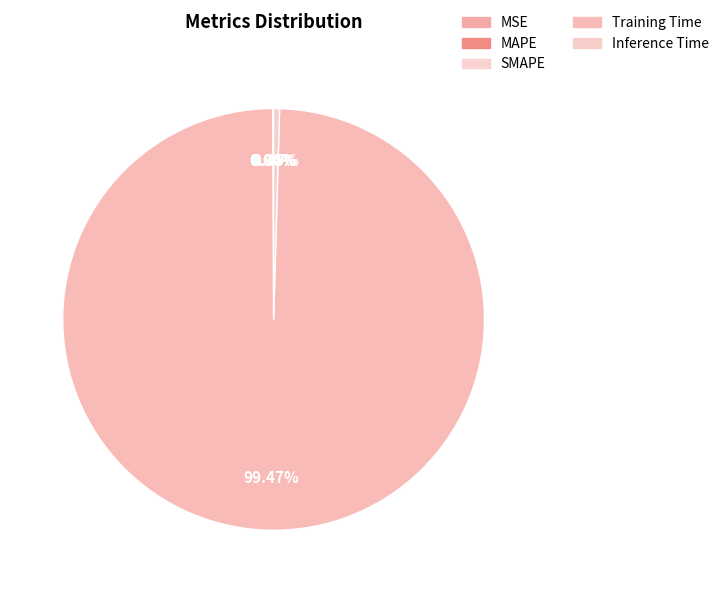

How many segments does this pie chart have?

5